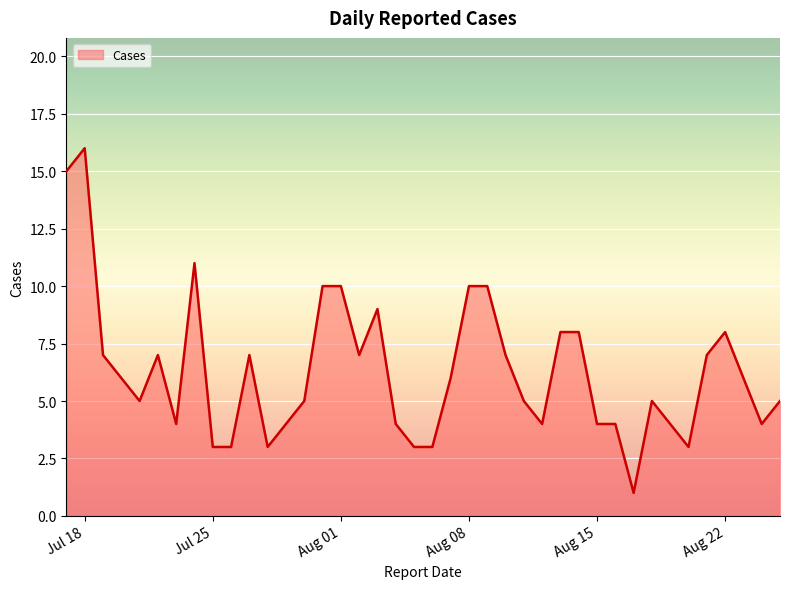

What is the greatest value displayed?

16